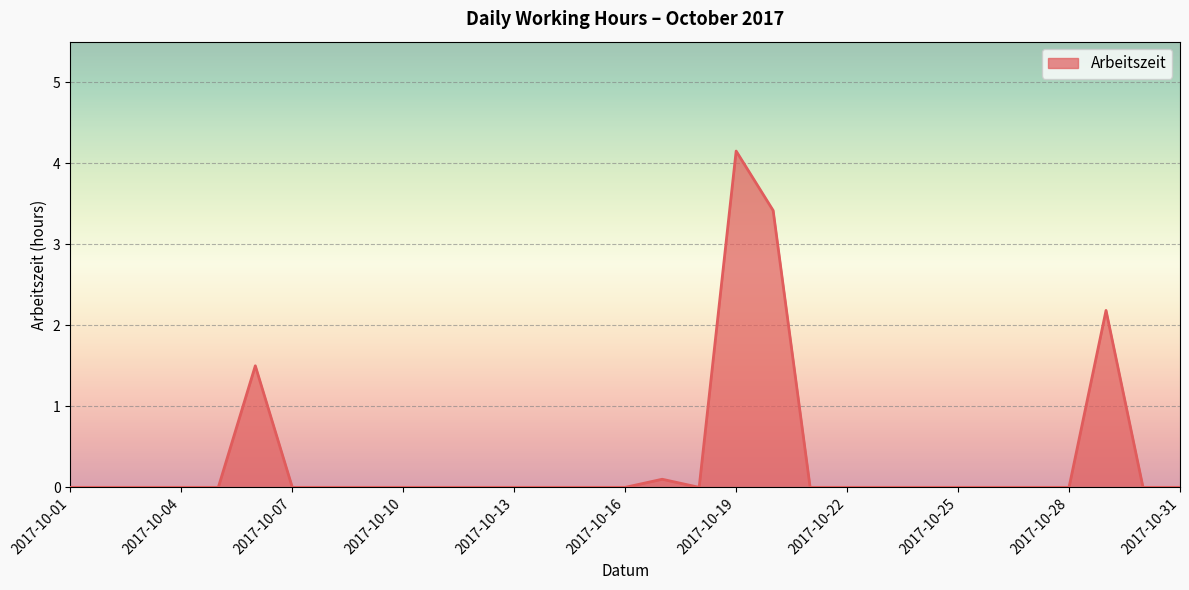

Reading right to left, what are all the values shown in this chart?

0.0	0.0	2.2	0.0	0.0	0.0	0.0	0.0	0.0	0.0	0.0	3.4	4.2	0.0	0.1	0.0	0.0	0.0	0.0	0.0	0.0	0.0	0.0	0.0	0.0	1.5	0.0	0.0	0.0	0.0	0.0